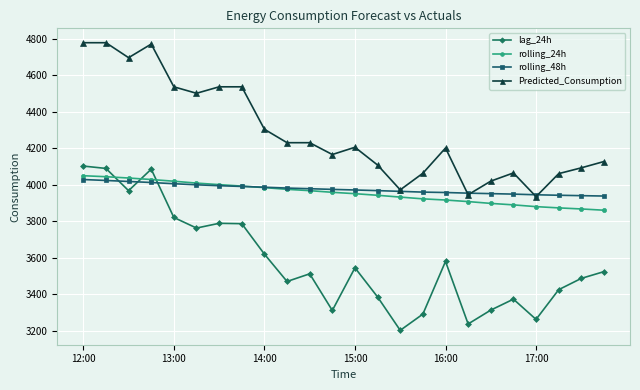

What is the average value of the lag_24h series?

3581.0